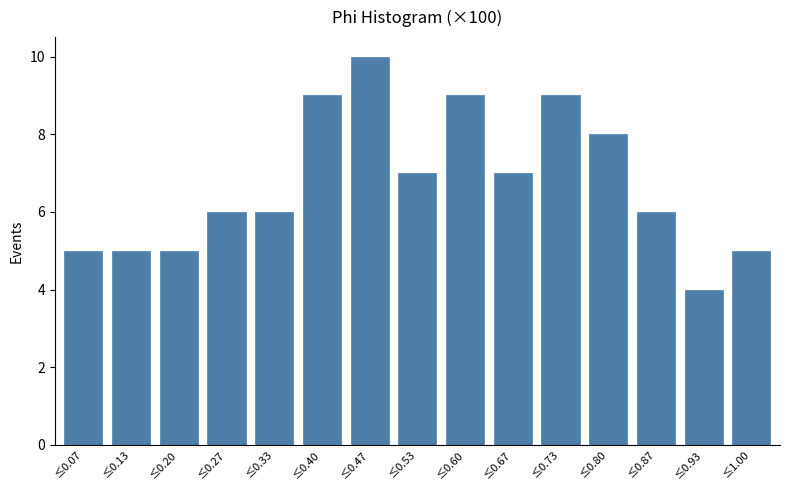

Reading left to right, what are all the values shown in this chart?

≤0.07=5	≤0.13=5	≤0.20=5	≤0.27=6	≤0.33=6	≤0.40=9	≤0.47=10	≤0.53=7	≤0.60=9	≤0.67=7	≤0.73=9	≤0.80=8	≤0.87=6	≤0.93=4	≤1.00=5